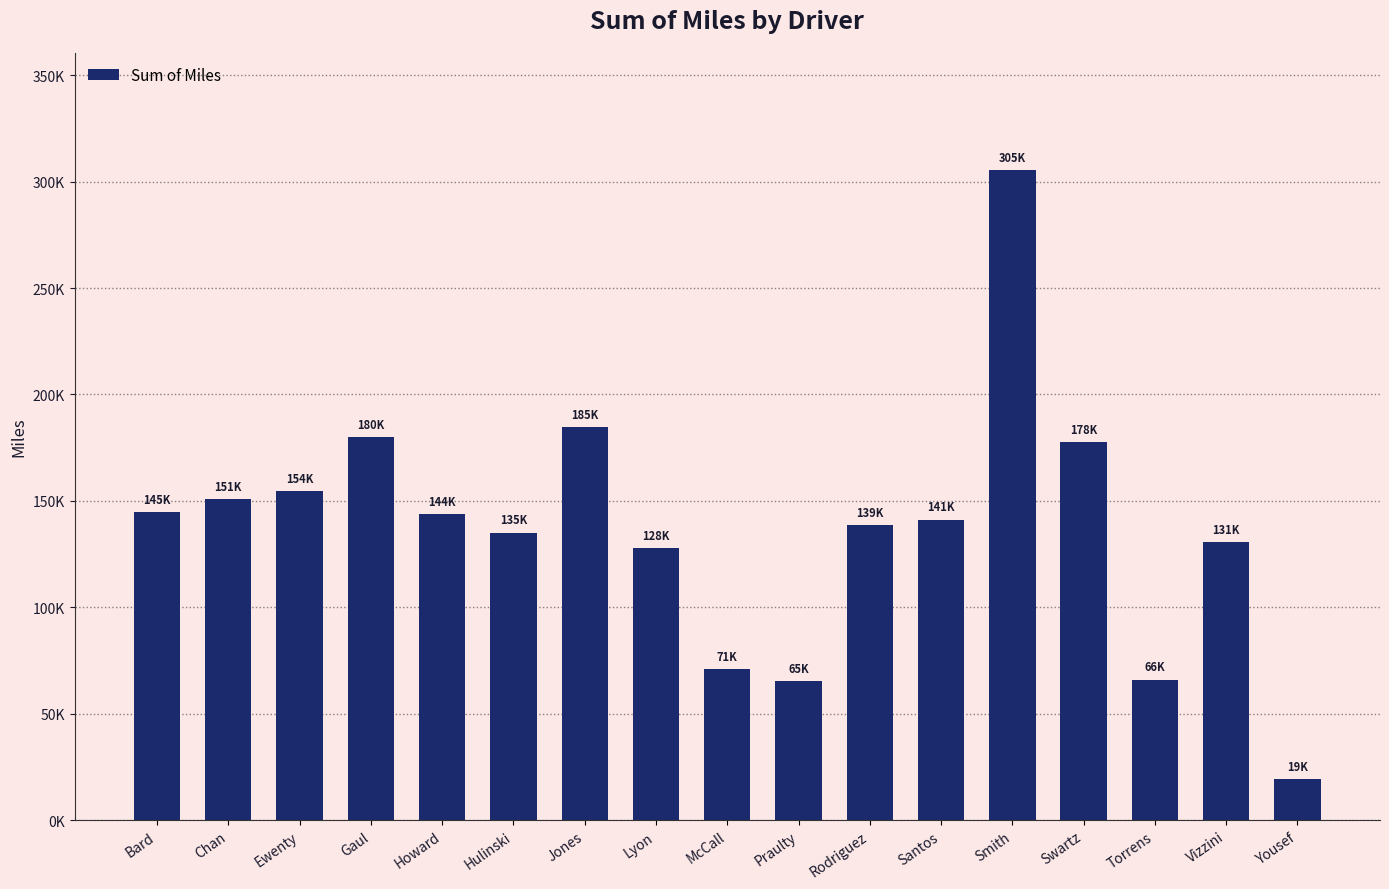

Are the bars horizontal?

No